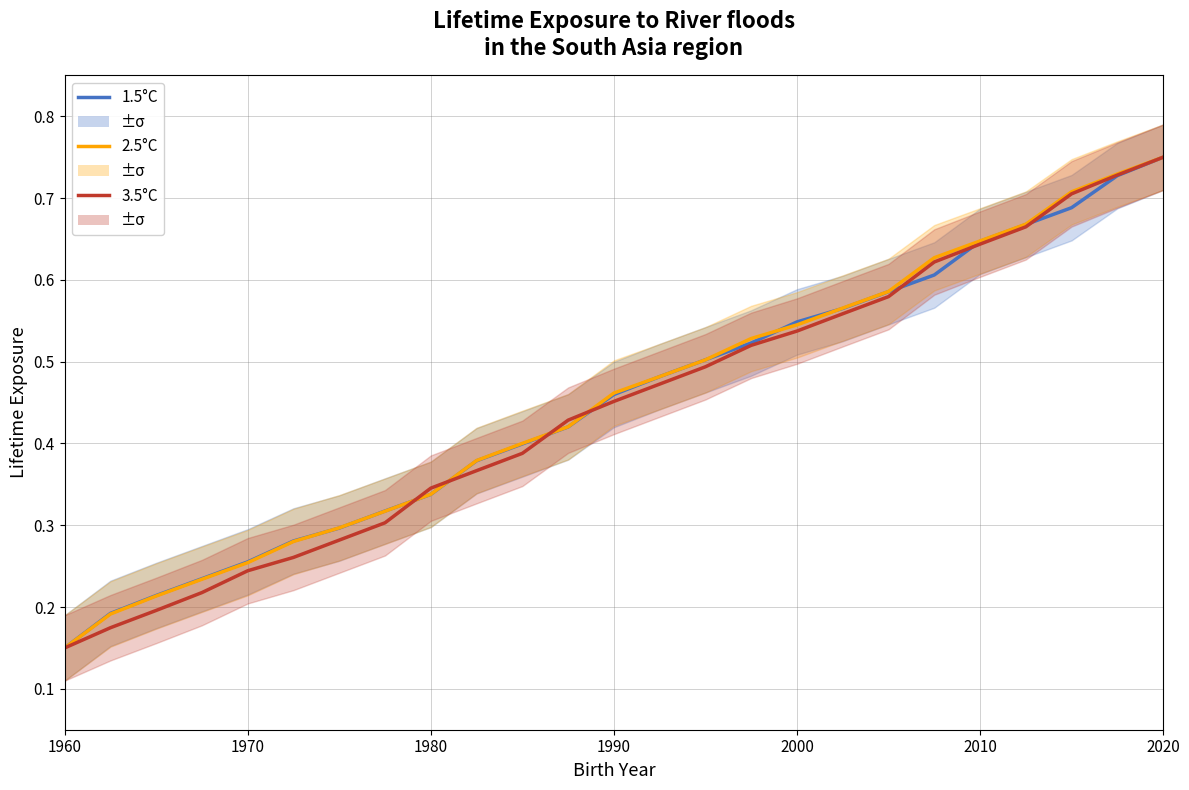

How many lines are shown in the chart?

3